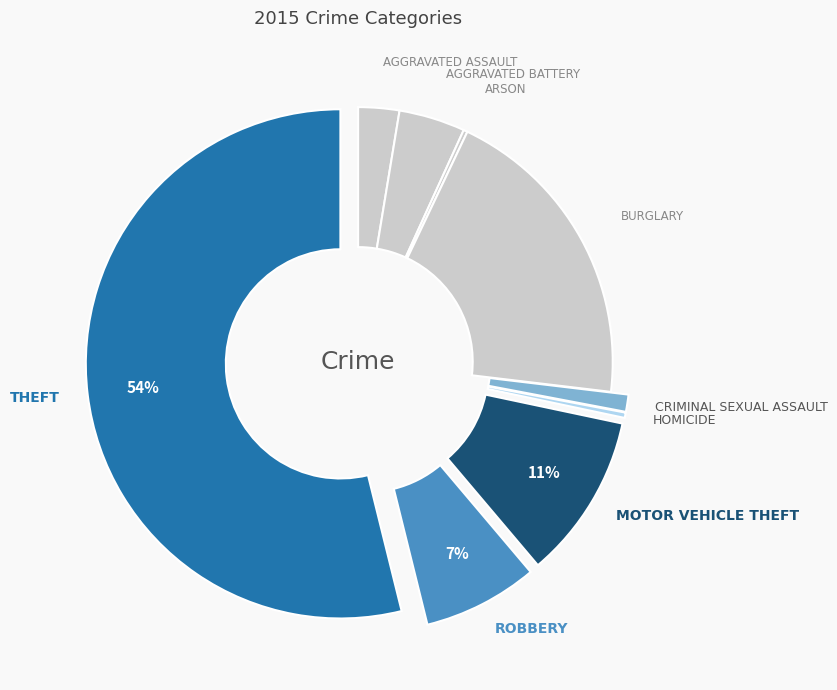

Rank the categories by value from highest to lowest.

Theft, Burglary, Motor Vehicle Theft, Robbery, Aggravated Battery, Aggravated Assault, Criminal Sexual Assault, Homicide, Arson